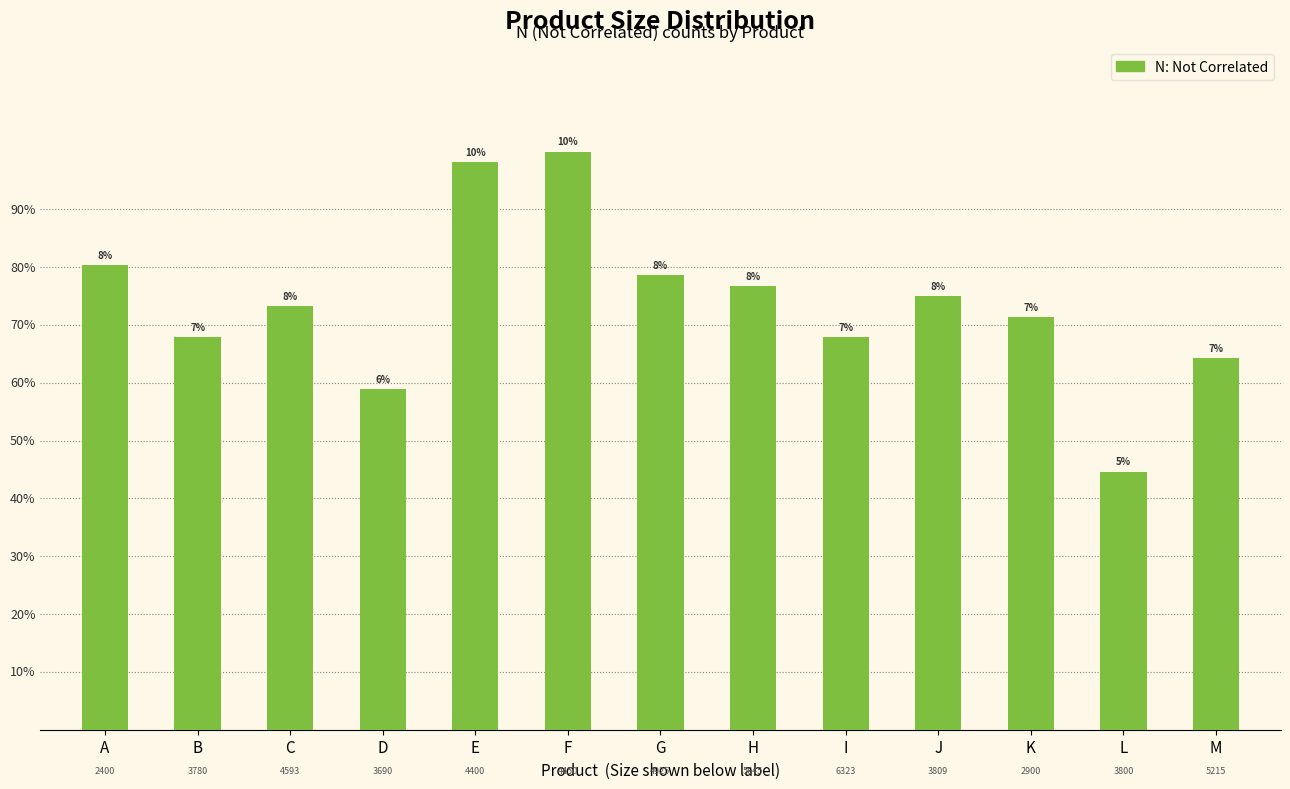

Does the chart contain any negative values?

No